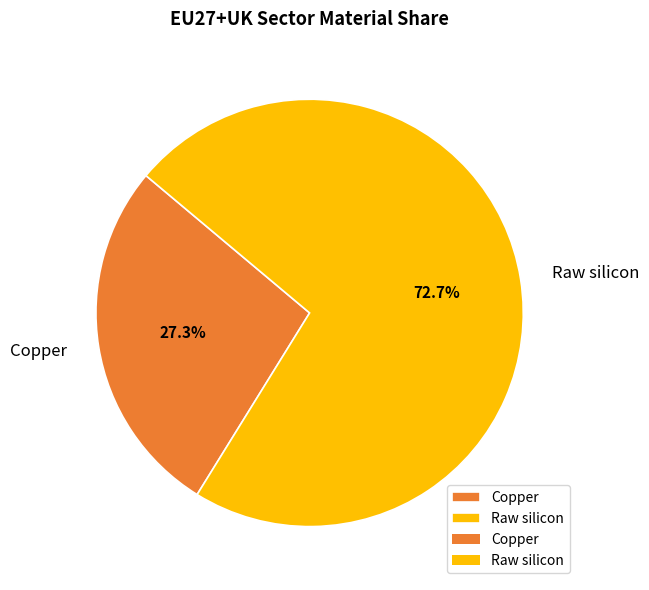

What percentage is the Copper slice, to the nearest percent?

27%